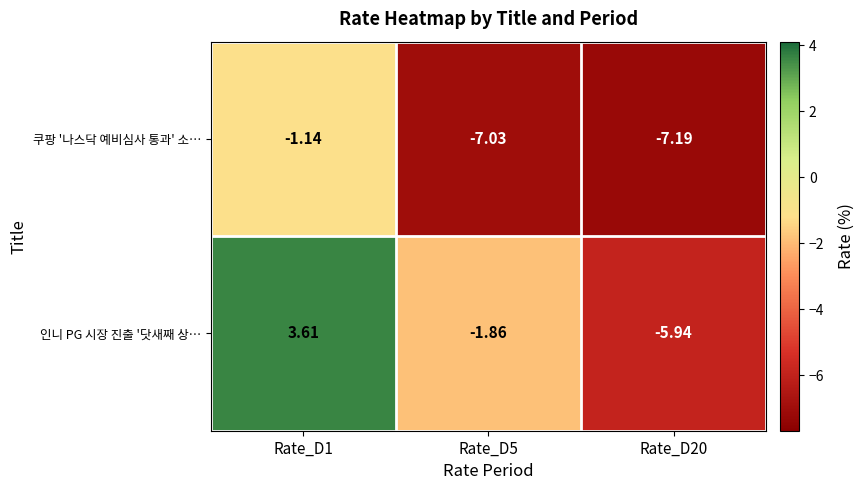

Between Rate_D1 and Rate_D5, which series saw the biggest shift?

쿠팡 '나스닥 예비심사 통과' 소…